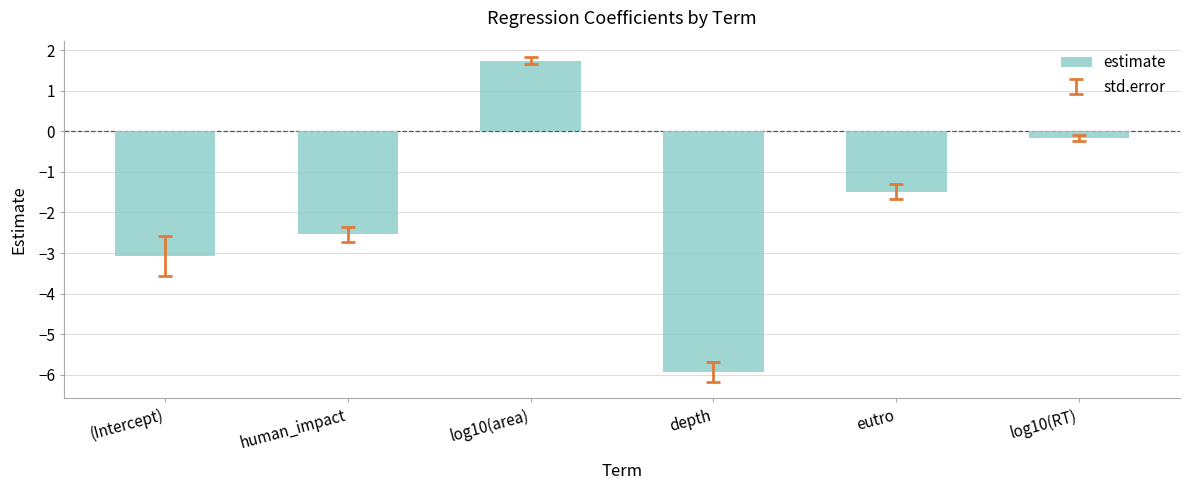

How many bars are there in total?

6